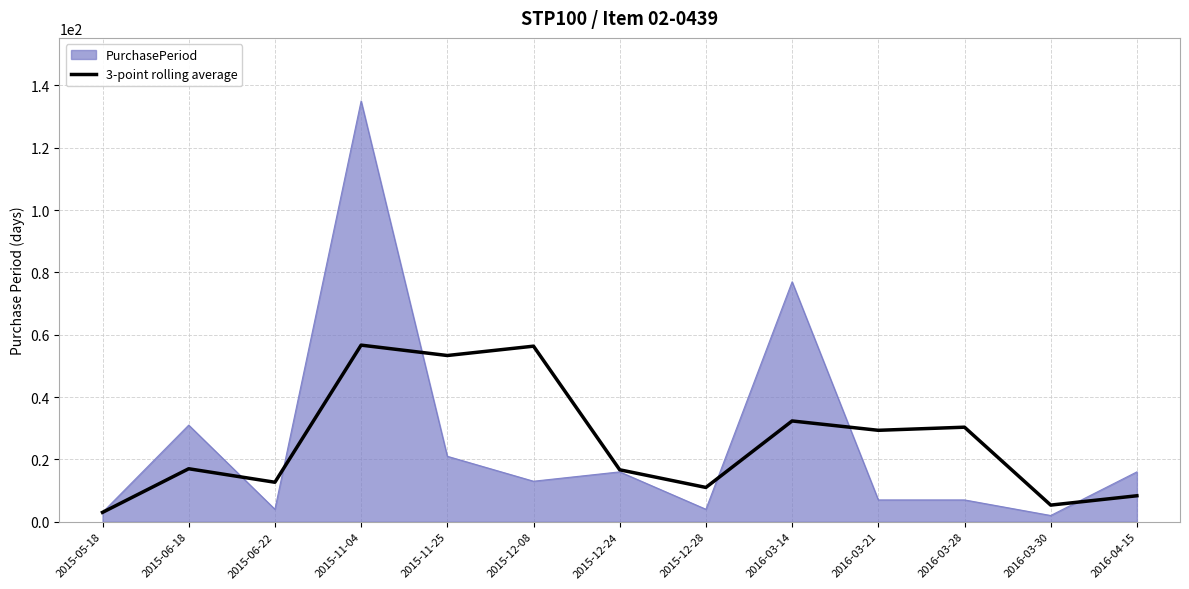

What is the total value across all series at 2016-03-14?

109.3